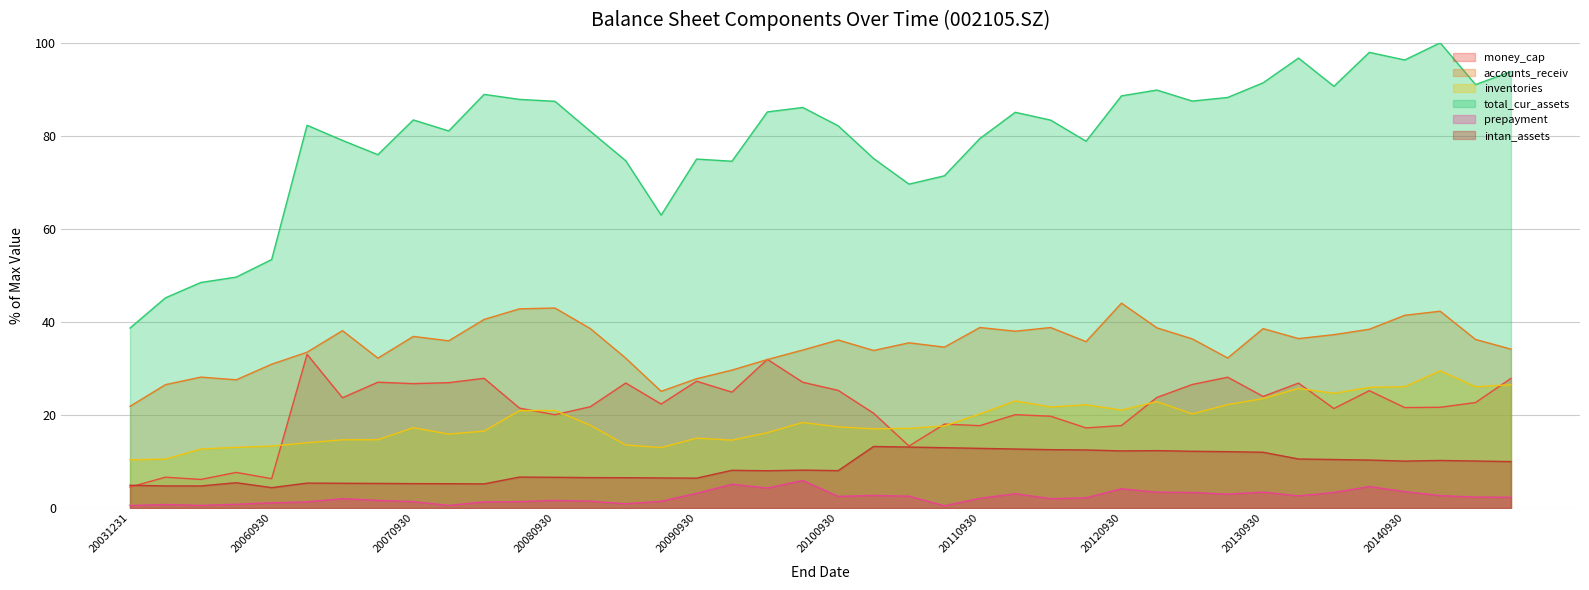

What are all the series names shown in the legend?

money_cap, accounts_receiv, inventories, total_cur_assets, prepayment, intan_assets